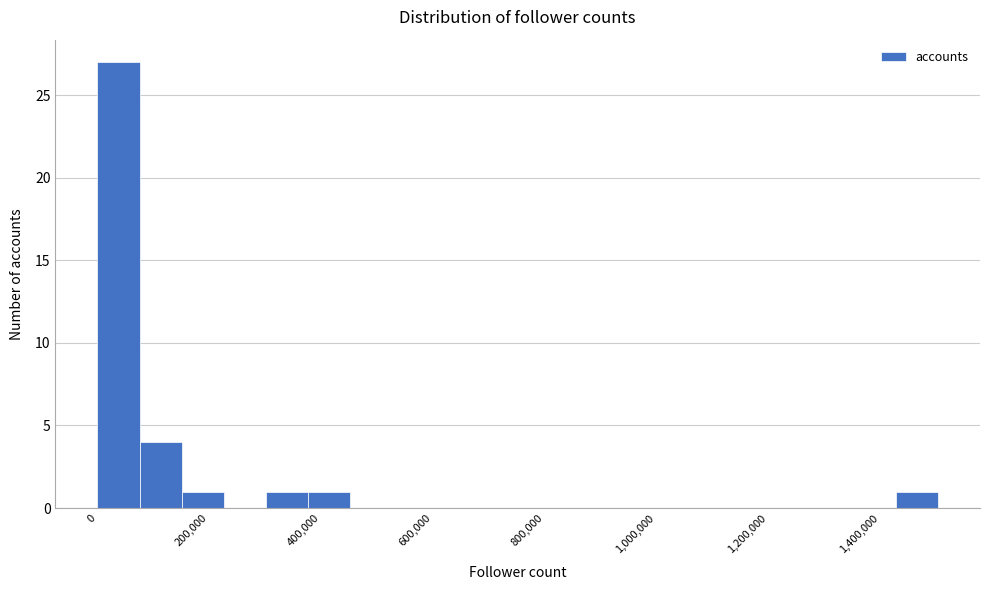

Around what value on the x-axis is the tallest bar? Give the approximate position of its centre, as read against the axis.

40000